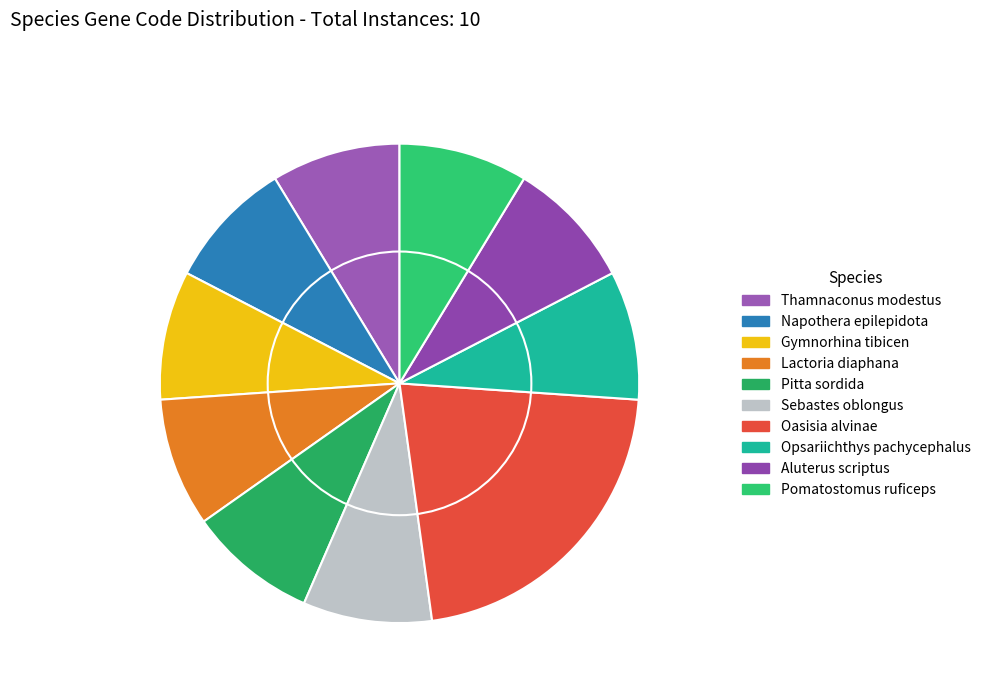

How many slices are in this pie chart?

10